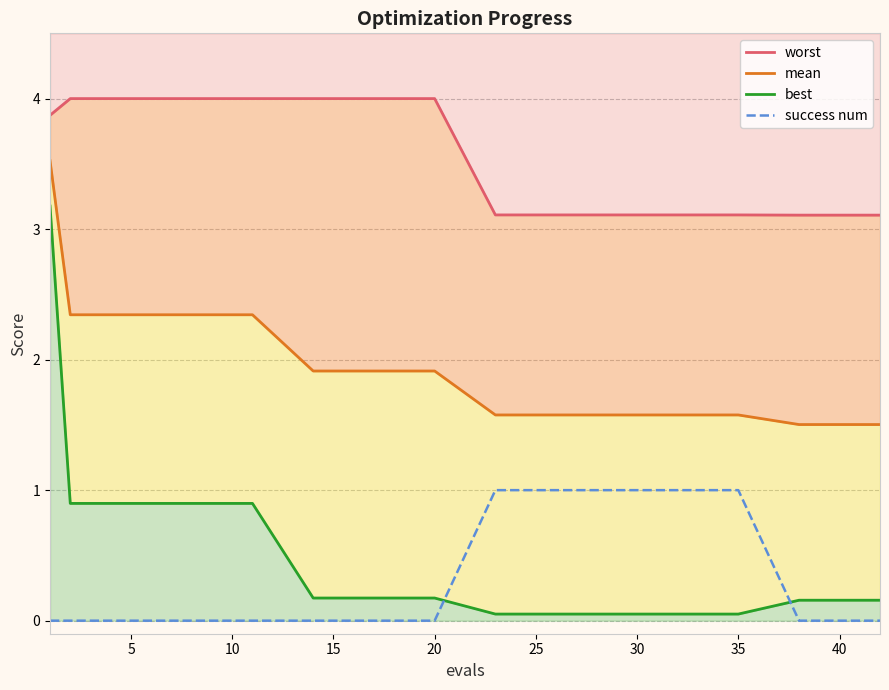

What are all the series names shown in the legend?

worst, mean, best, success num